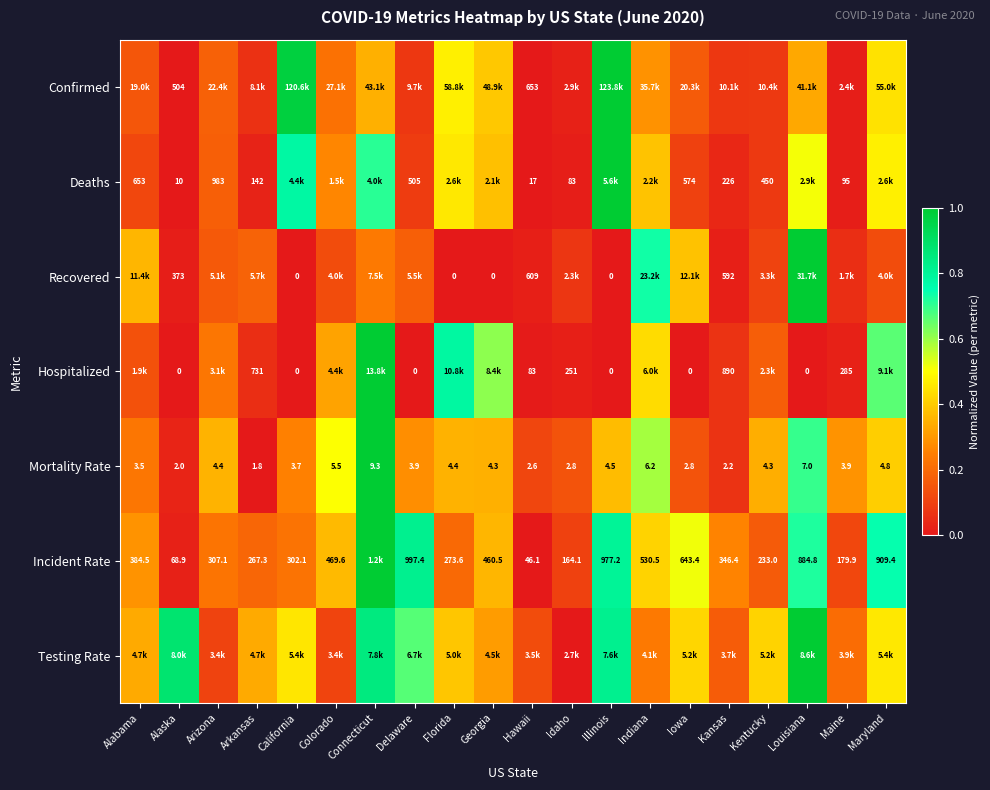

At which label does Mortality Rate first exceed 4?

Arizona